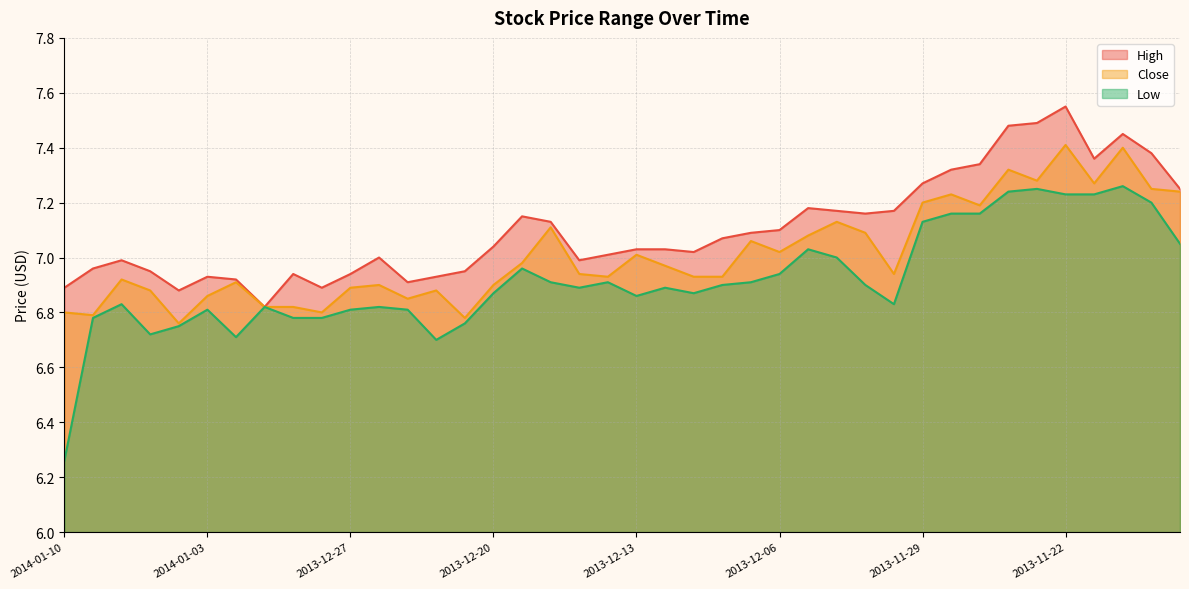

What position from the left is 2013-11-27?

33